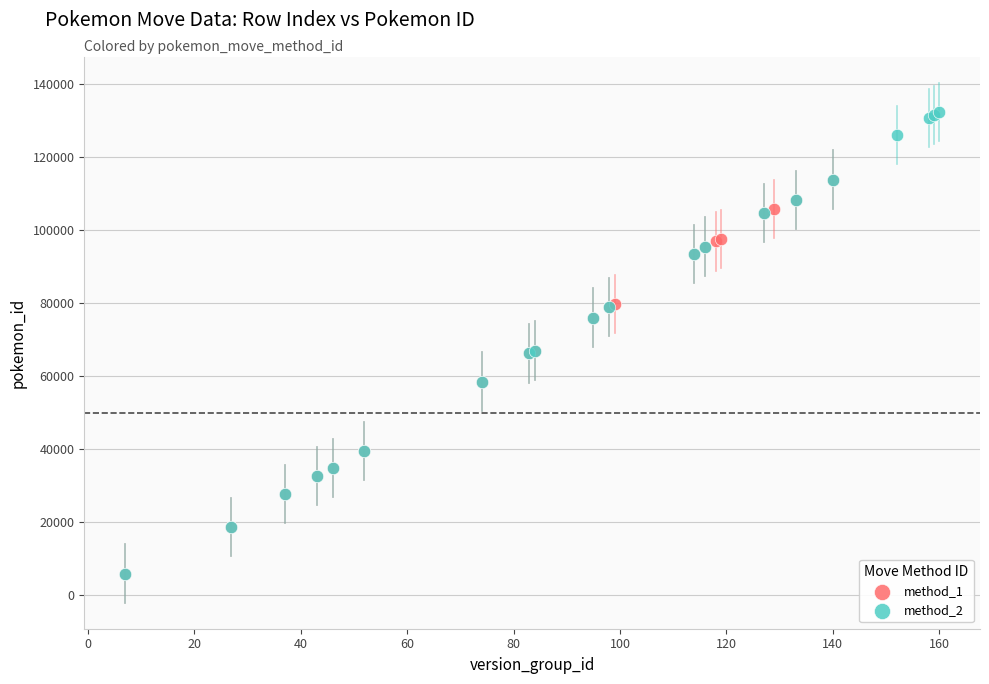

Which series reaches the maximum Y coordinate?

method_2